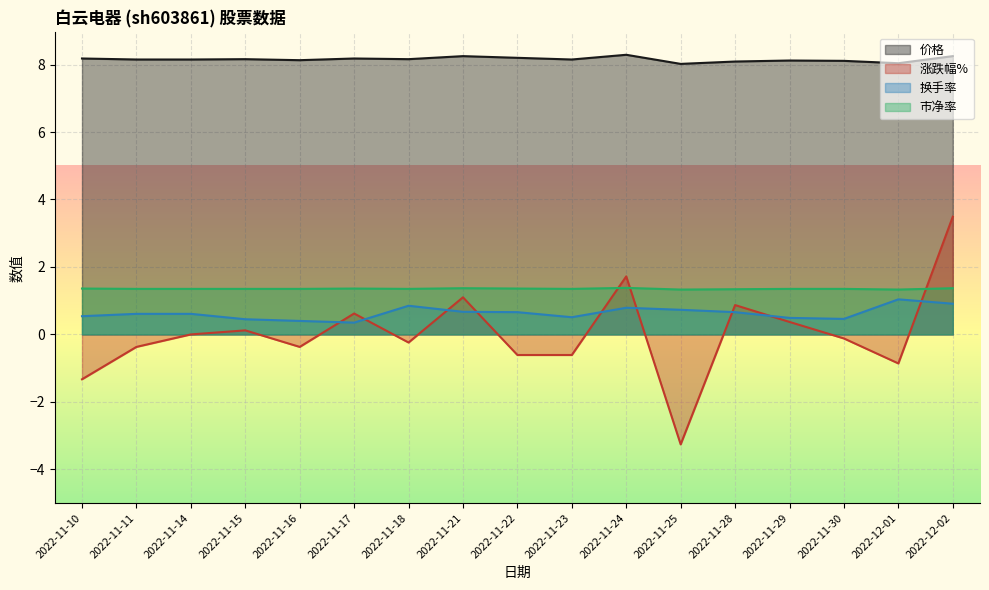

True or false: 涨跌幅% and 换手率 cross at least once.

True